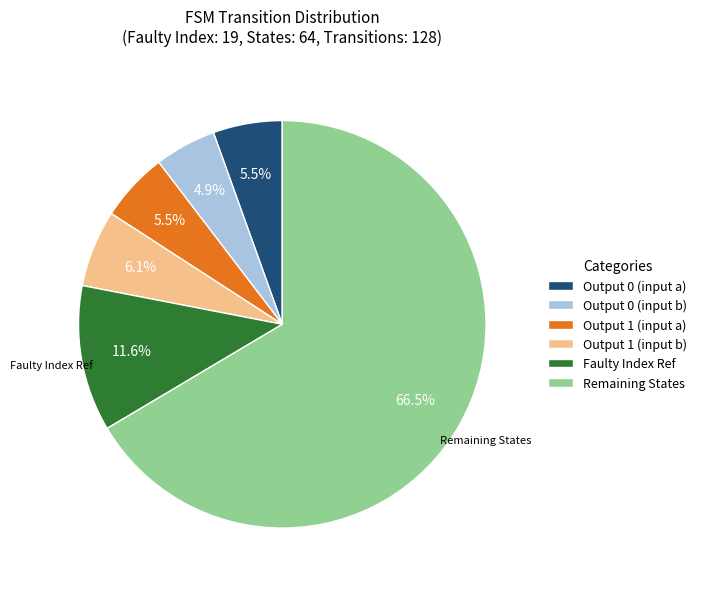

Is the sum of Output 1 (input b) and Output 0 (input a) greater than half?

No